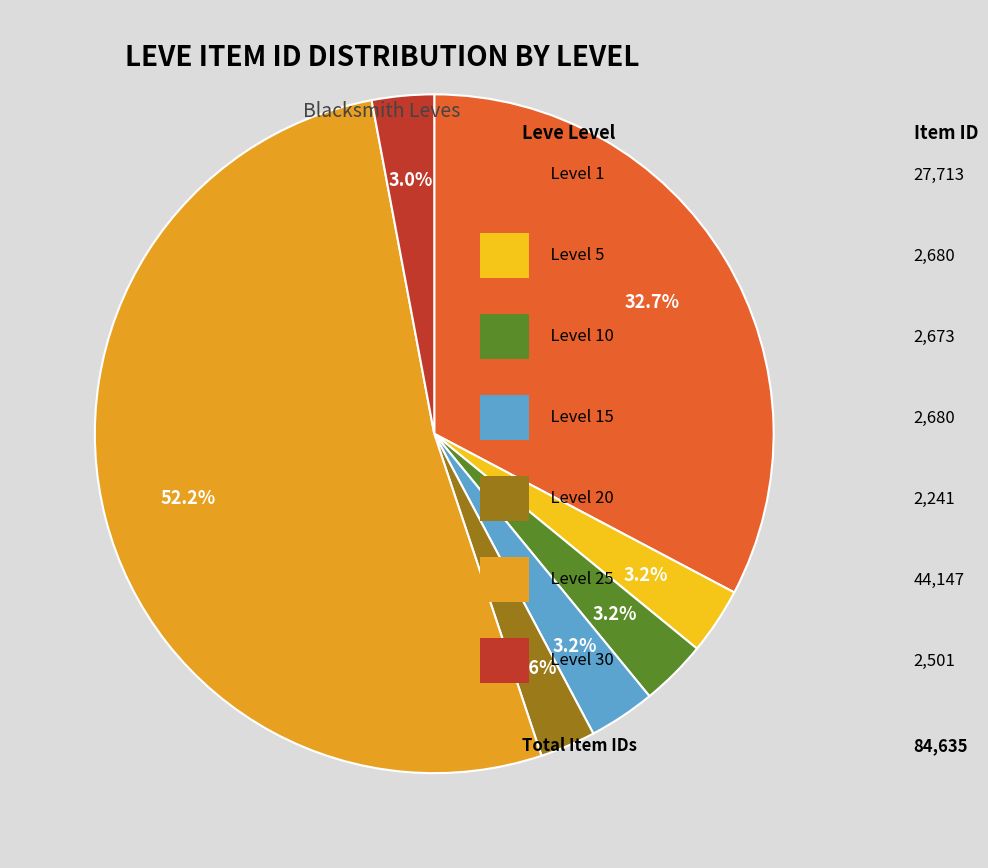

To the nearest percent, what is the average slice percentage?

14%